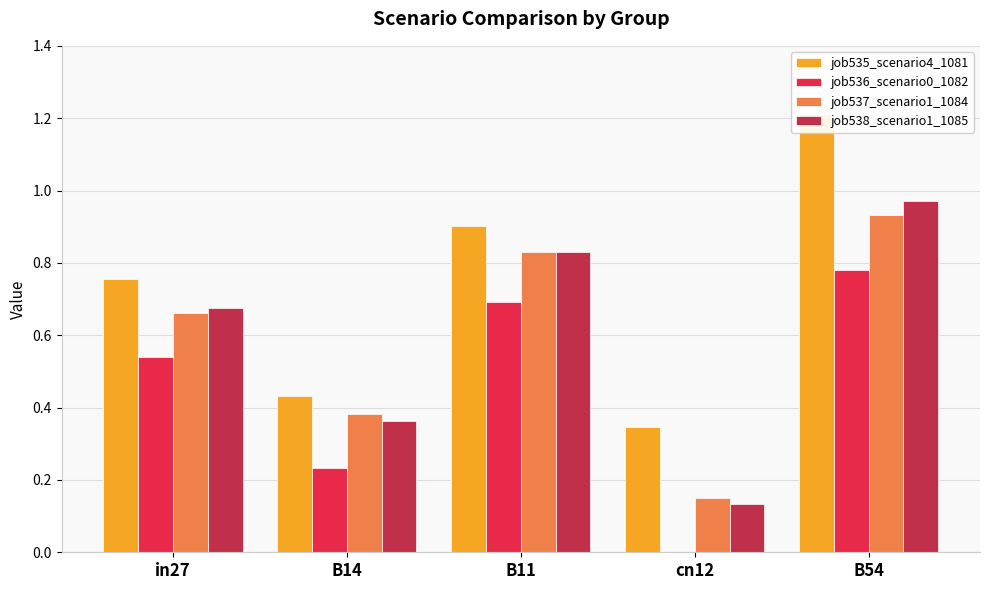

Count the job535_scenario4_1081 values in the range 0 to 1.

4